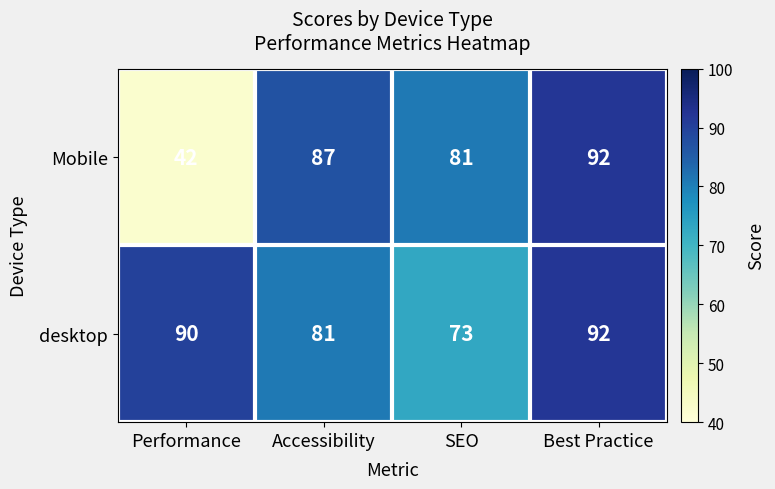

What value does the desktop series have at Performance?

90